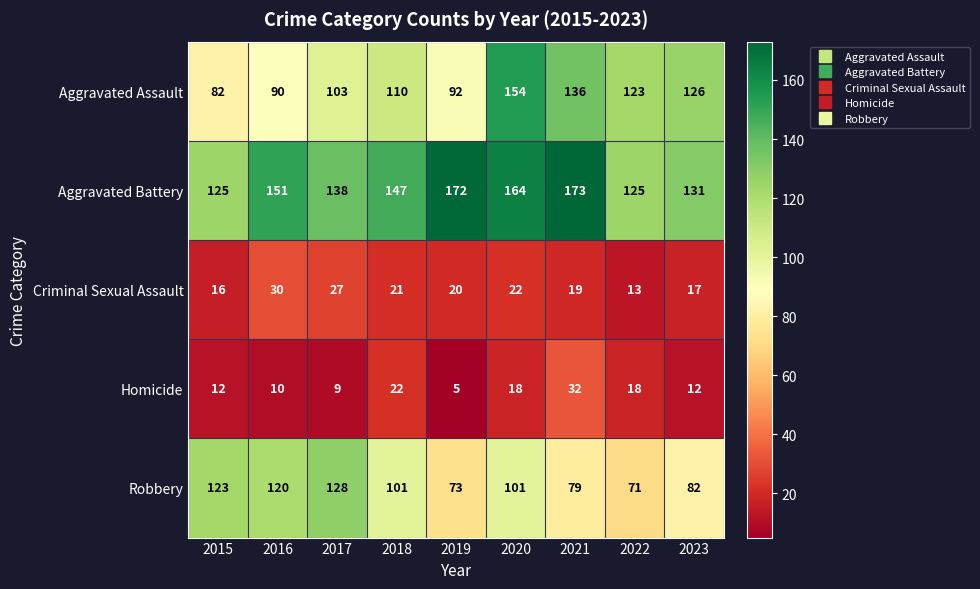

What is the maximum value shown in the chart?

173